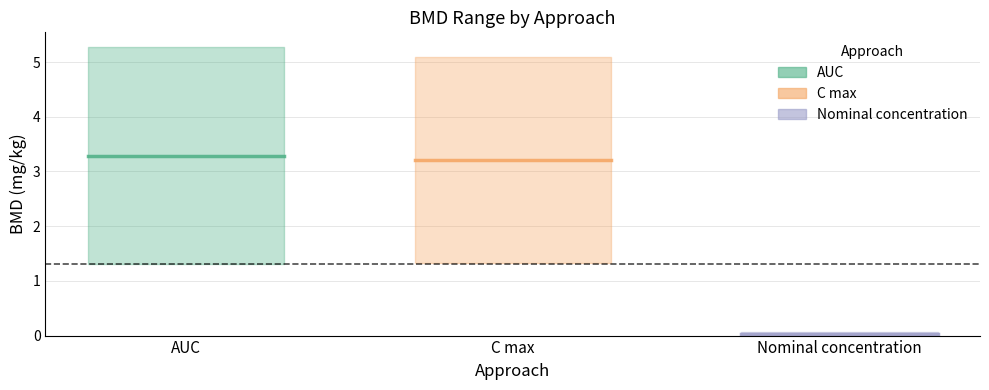

Is the value of BMDlower (mg/kg) at Nominal concentration greater than the value of BMDupper (mg/kg) at C max?

No